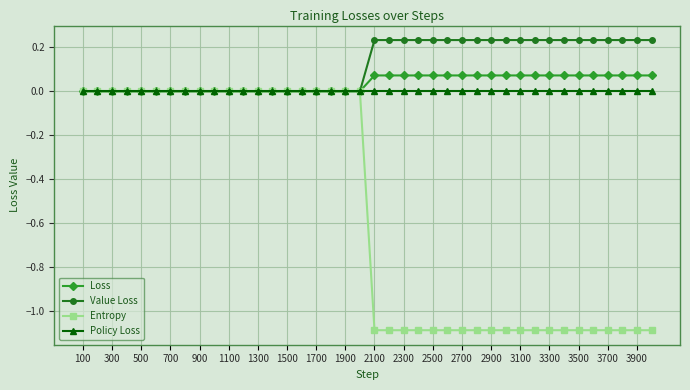

What is the smallest value displayed?

-1.1